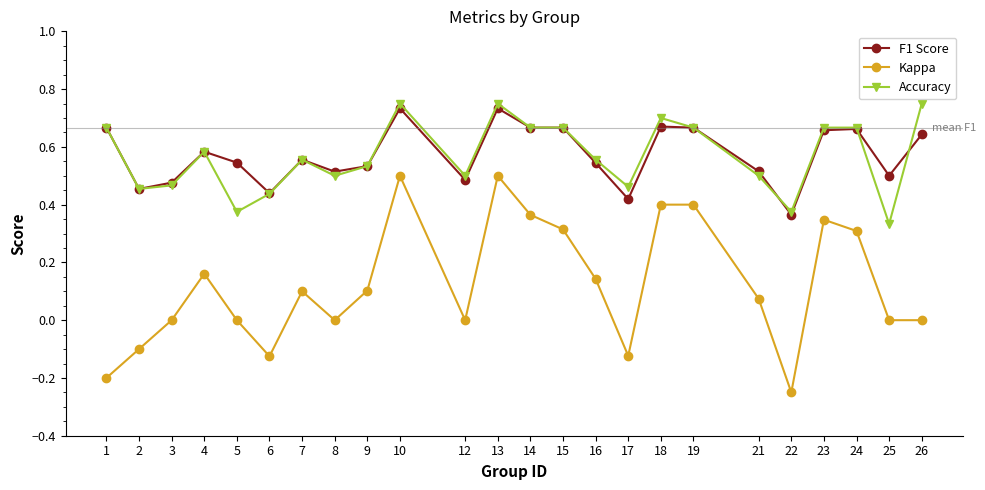

Is it true that Kappa equals 0.4 at 18?

True